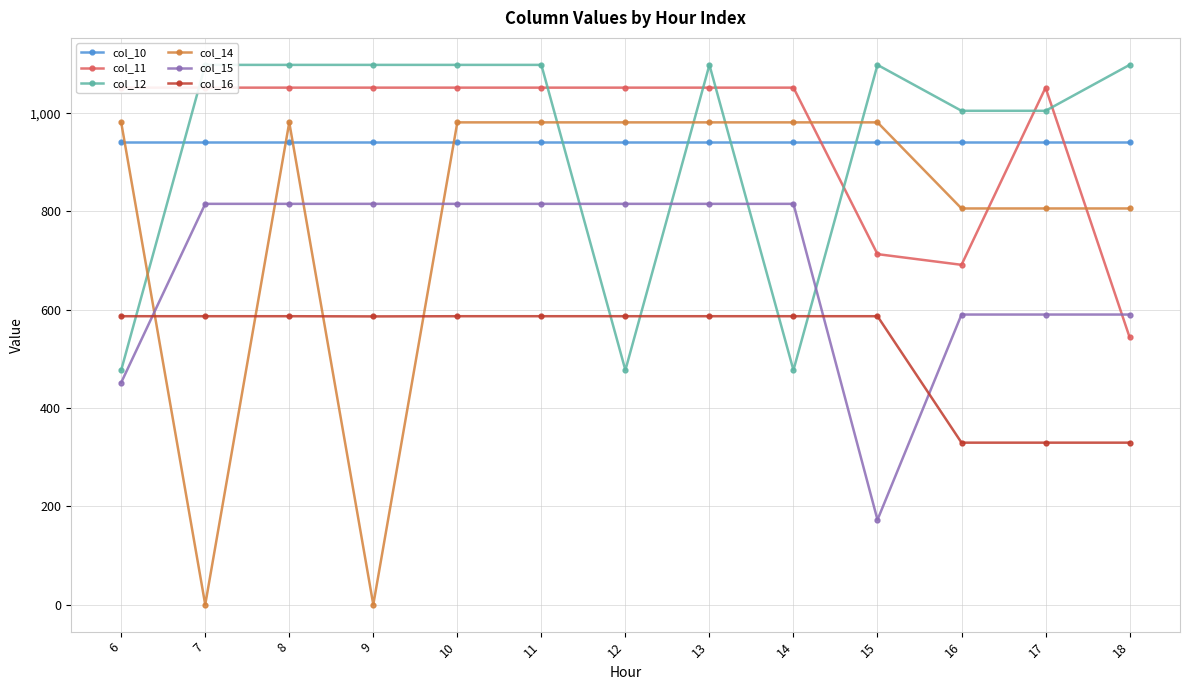

Count the number of categories in the chart.

13